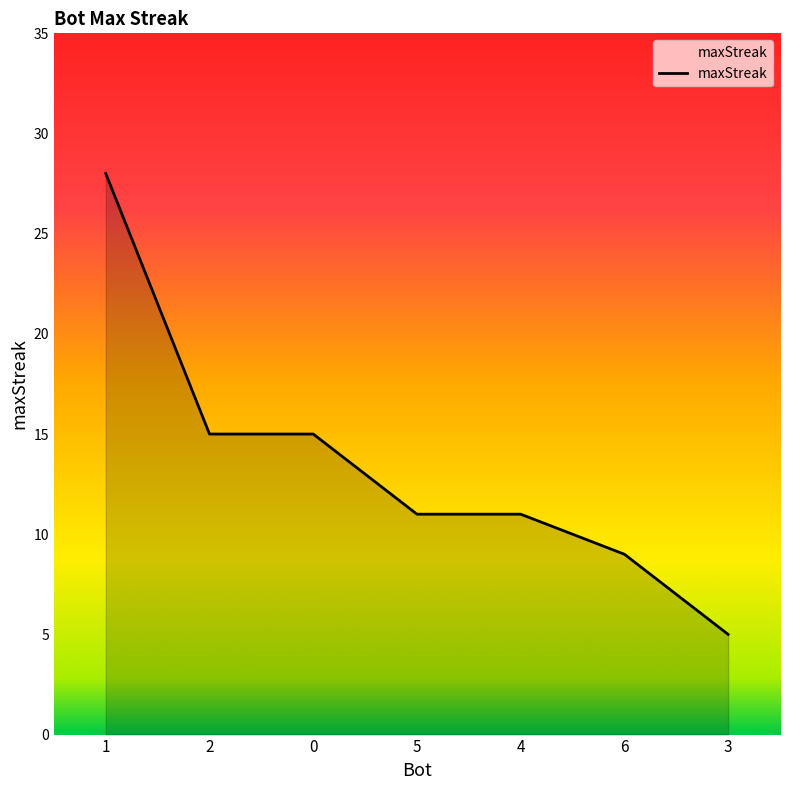

What is the change in value from 2 to 6?

-6